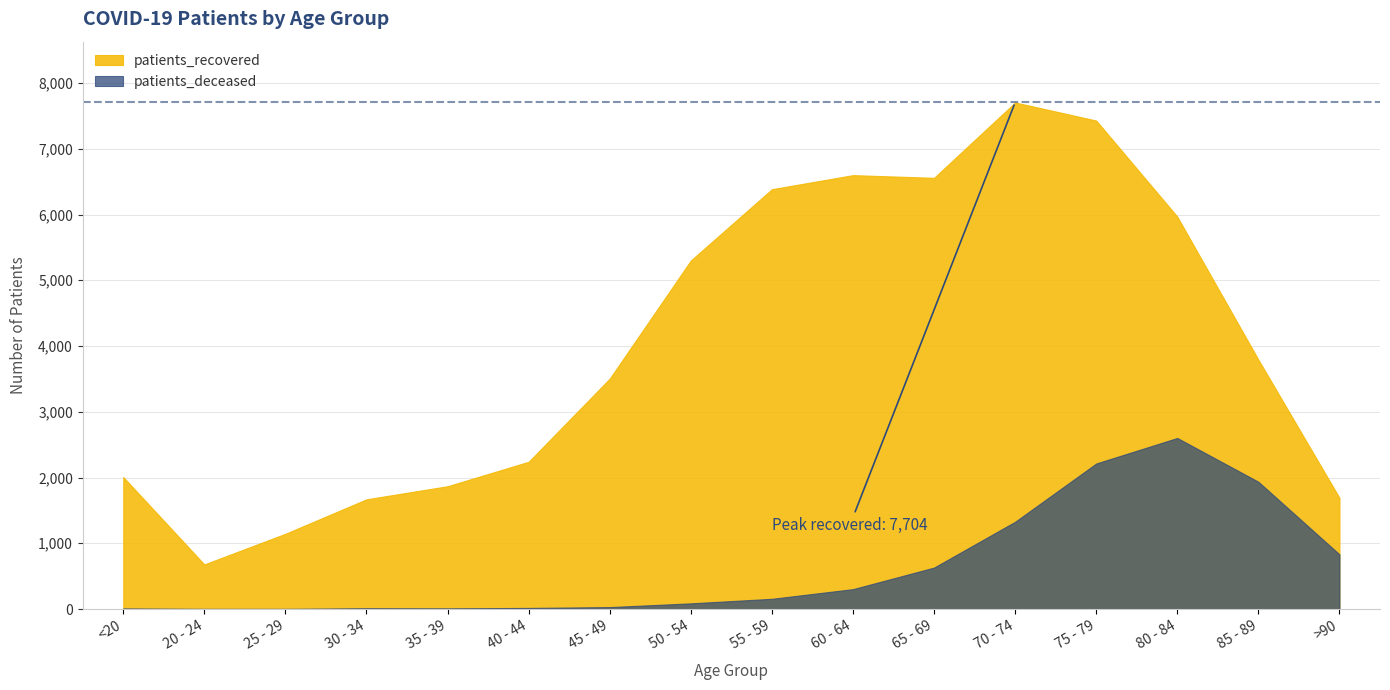

At which category is the sum across all series the highest?

75 - 79